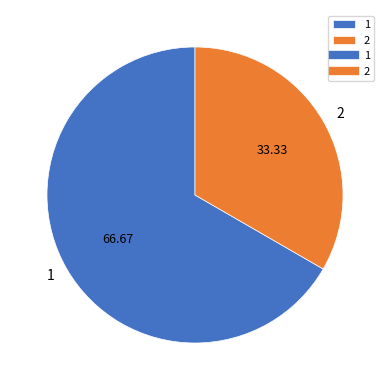

Is the sum of 2 and 1 greater than half?

Yes